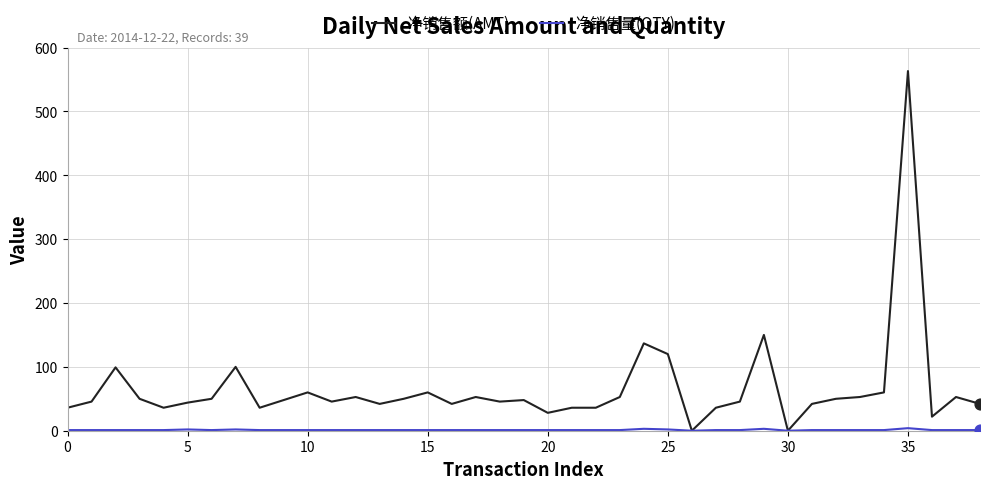

At how many categories does at least one series exceed 273?

1